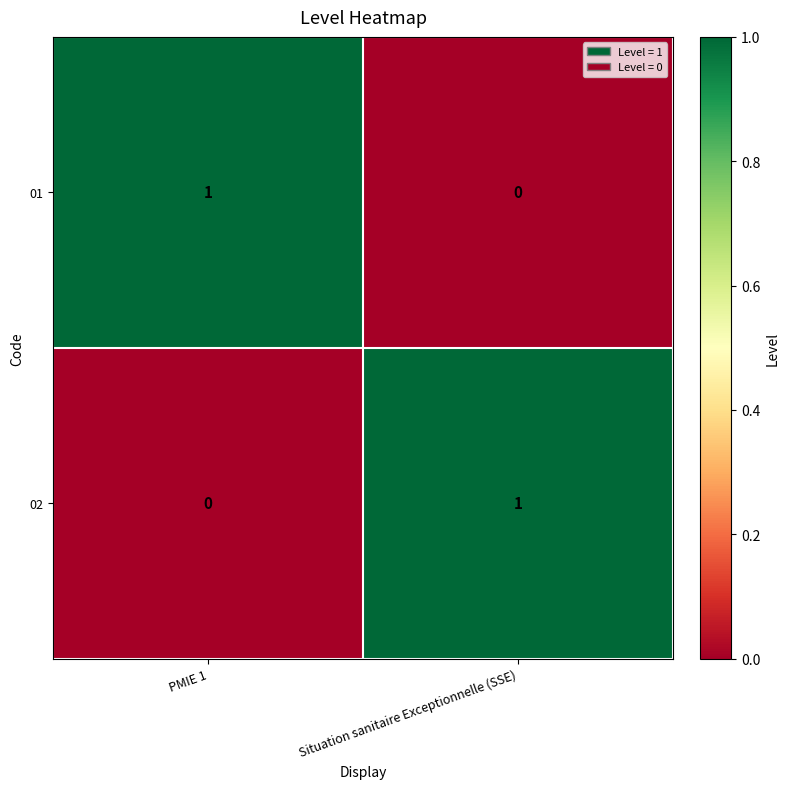

Where is 02 nearest to the value 0?

PMIE 1